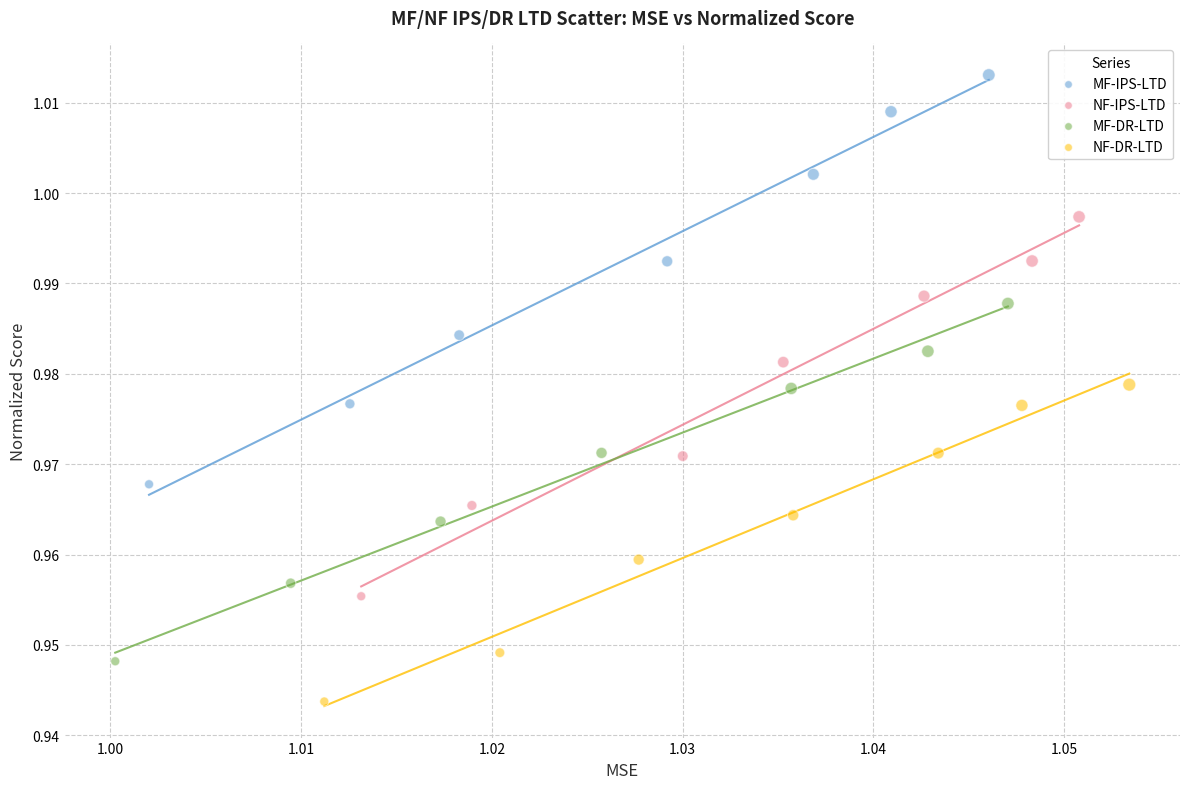

Which series reaches the maximum Y coordinate?

MF-IPS-LTD